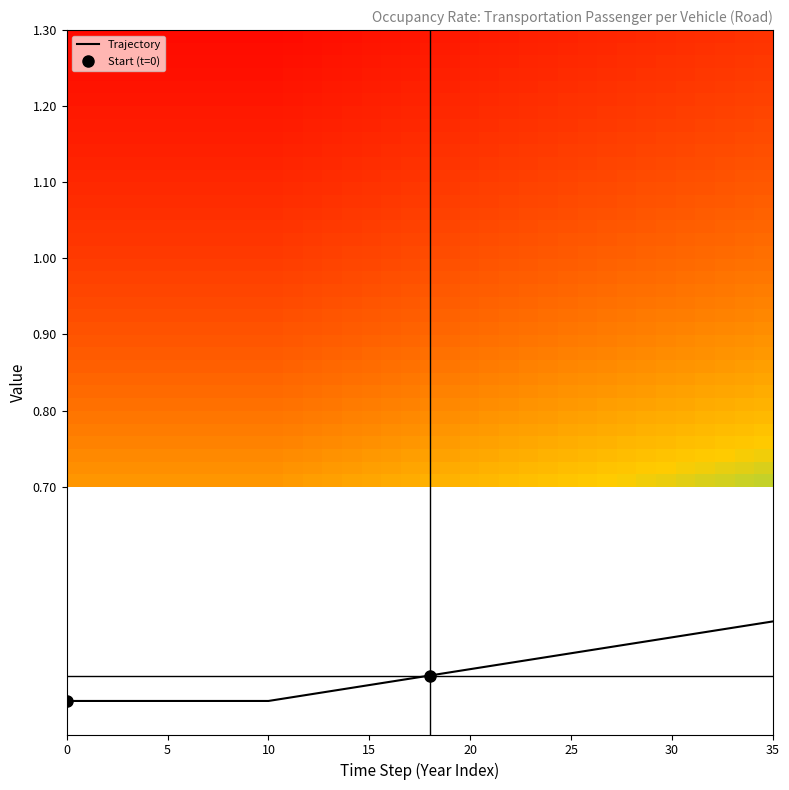

The Trajectory series shows 0.5 at 30. True or false?

True